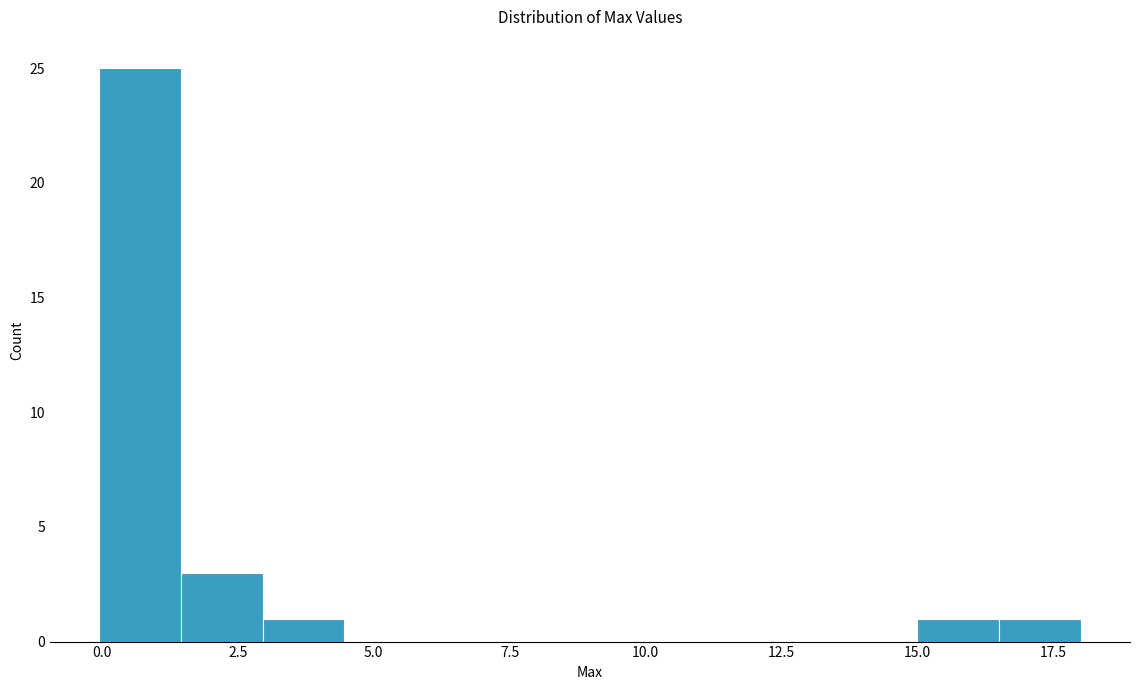

Read against the x-axis, roughly where is the centre of the tallest bar?

0.5